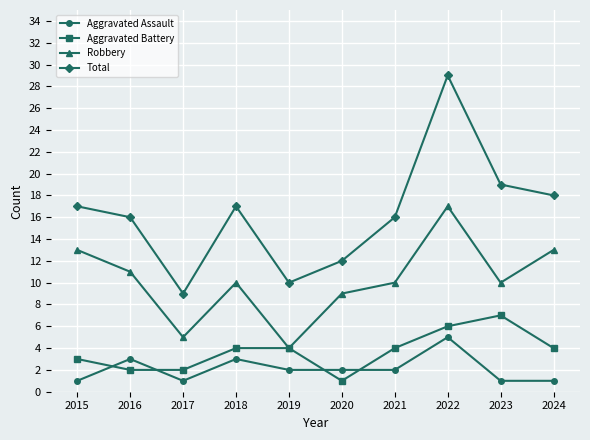

What is the value of the Robbery point at the 4th from the left?

10